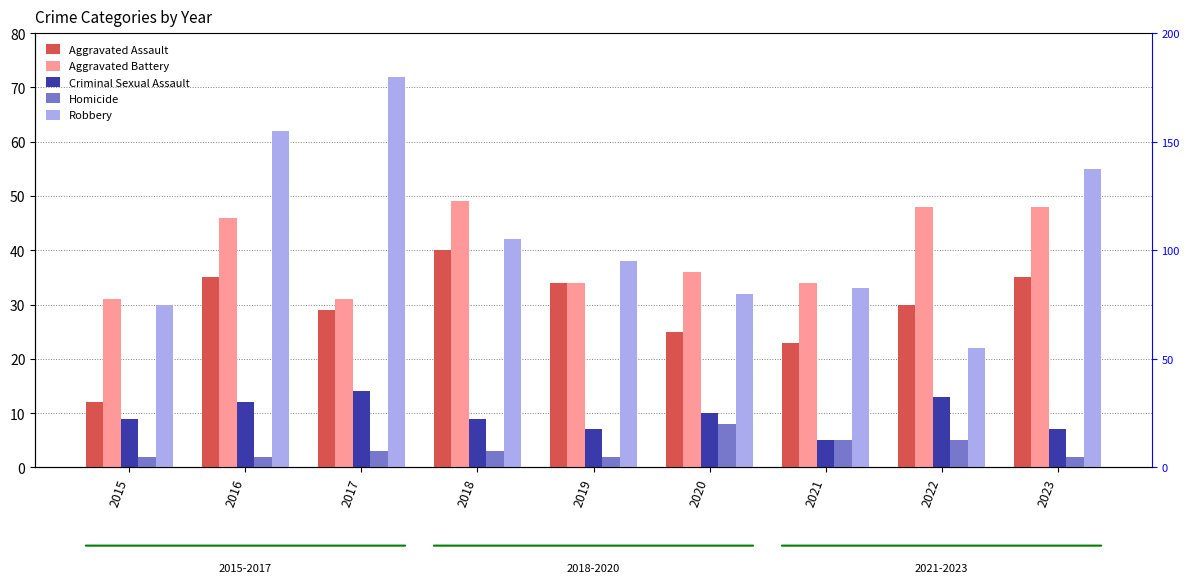

What is the difference between the maximum and minimum values in the Aggravated Battery series?

18